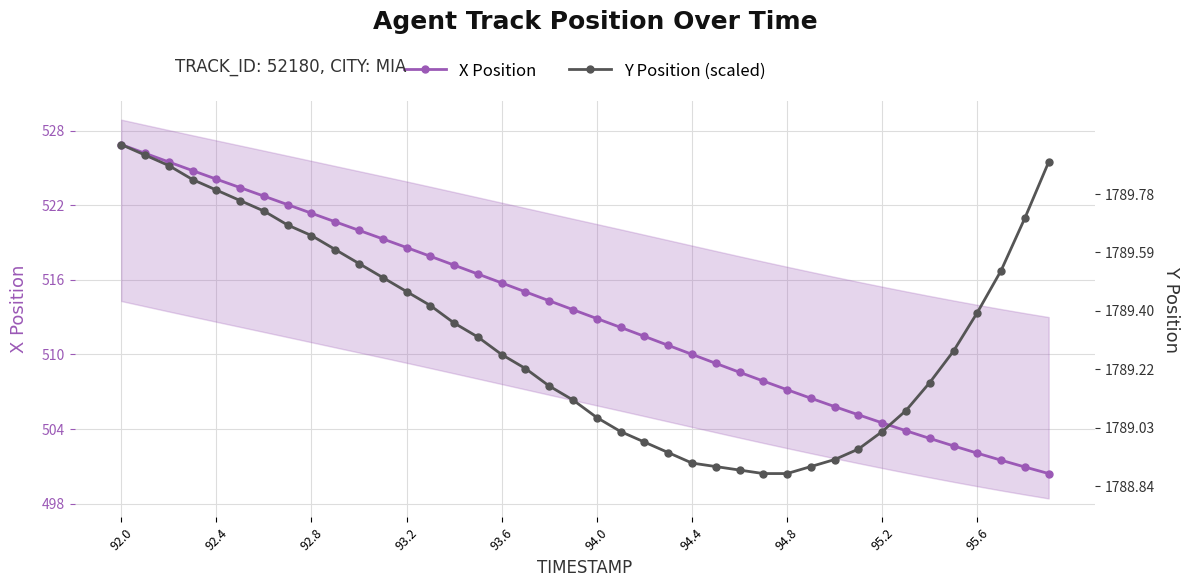

Which series has the widest spread of values?

X Position